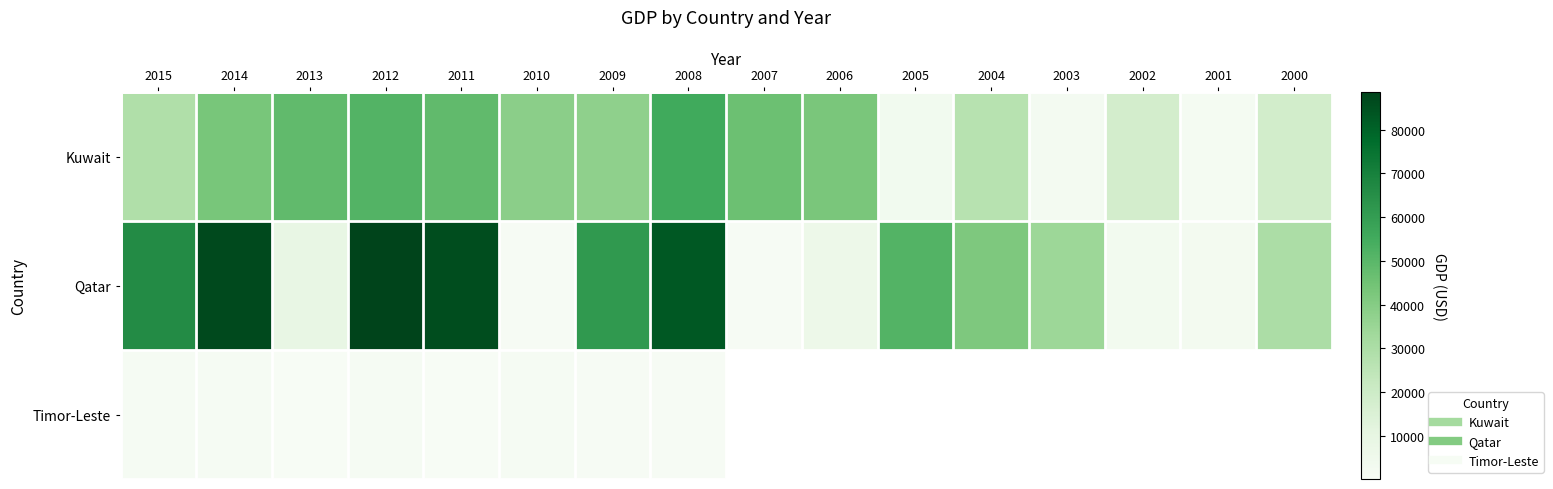

At how many categories does at least one series exceed 64377?

5